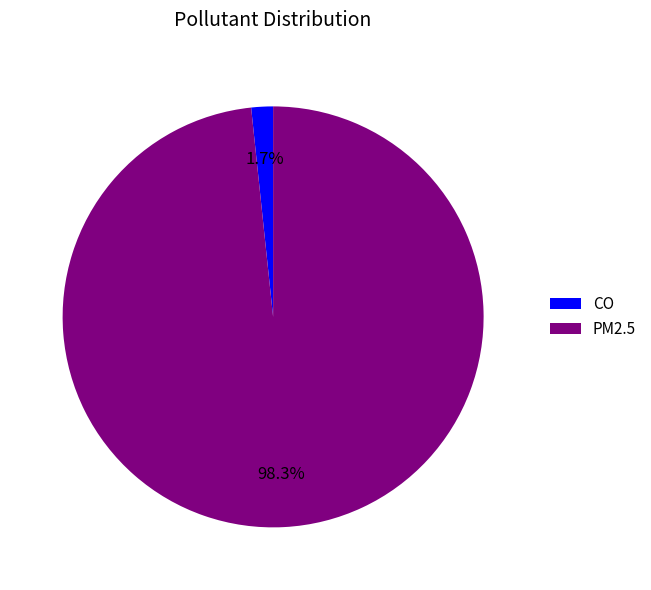

To the nearest percent, what percentage of the pie is PM2.5?

98%